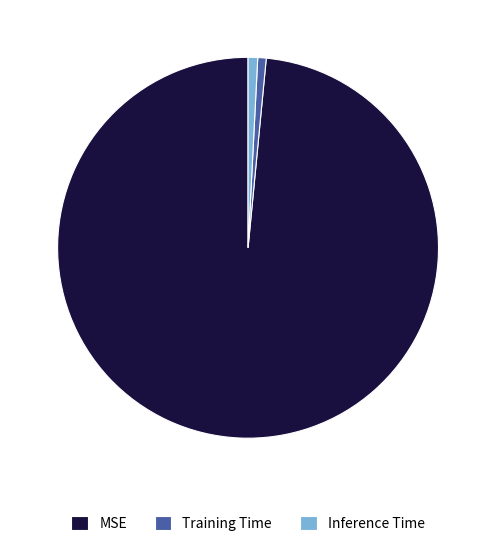

True or false: MSE accounts for 98% of the total.

True